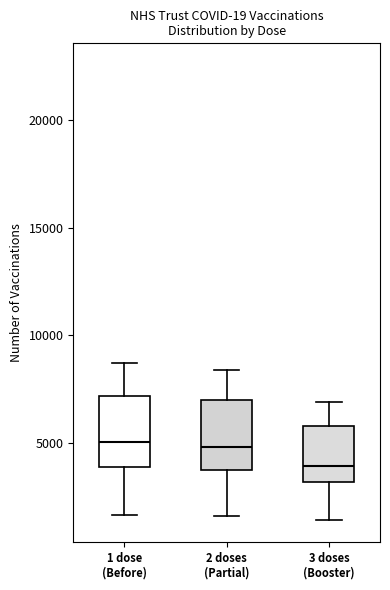

Reading left to right, transcribe this box plot: for each box, give where its median line is, the range the box spans, and where its two whiskers end, as read against the y-axis. The values are not printed on the chart, so give them approximately, as read against the axis.

1 dose (Before): median 5000, box 4000 to 7000, whiskers 1500 to 8500
2 doses (Partial): median 5000, box 3500 to 7000, whiskers 1500 to 8500
3 doses (Booster): median 4000, box 3000 to 6000, whiskers 1500 to 7000